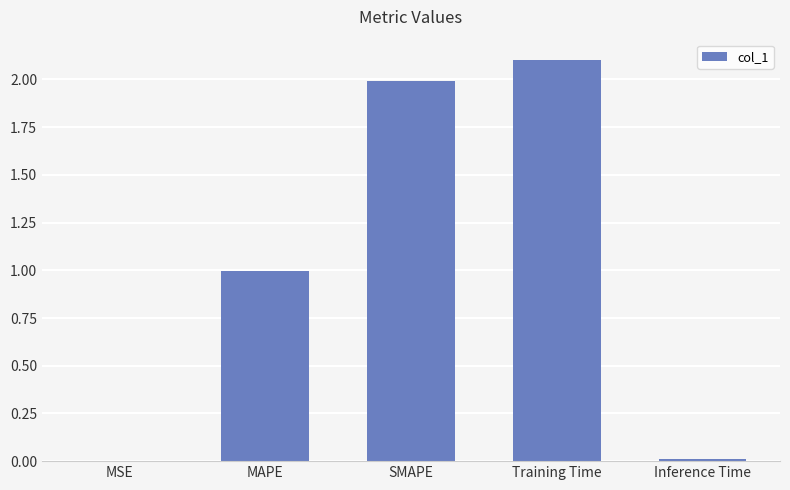

Which label corresponds to the largest value in the chart?

Training Time